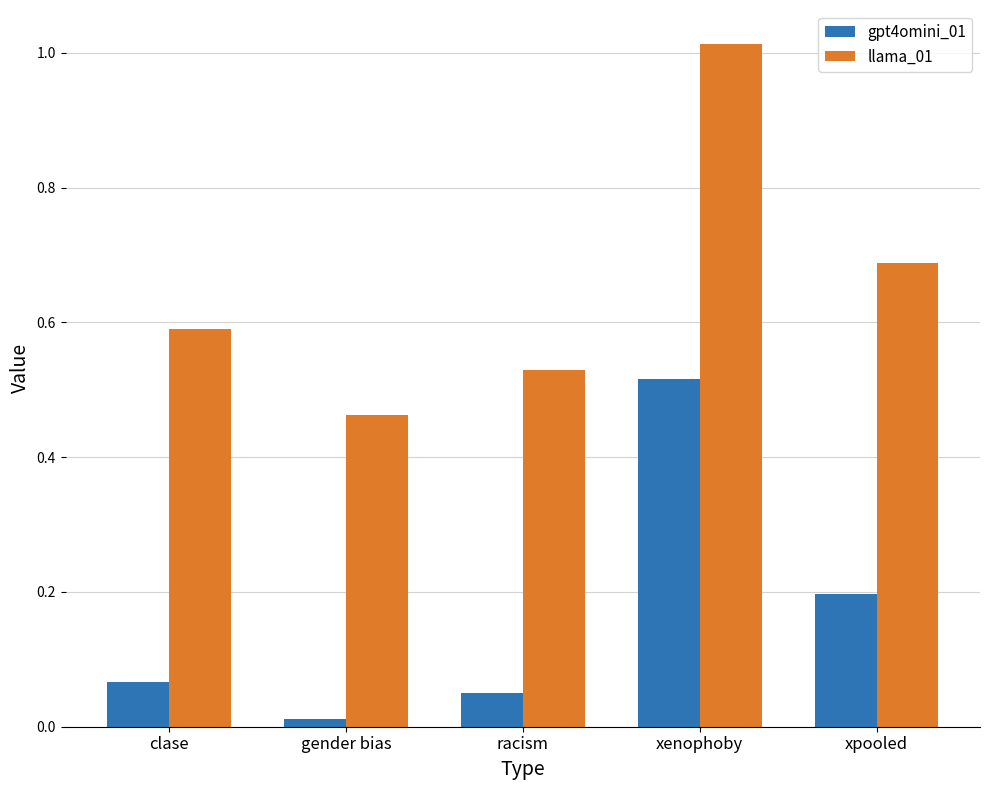

True or false: llama_01 has a value of 0.3 at xpooled.

False